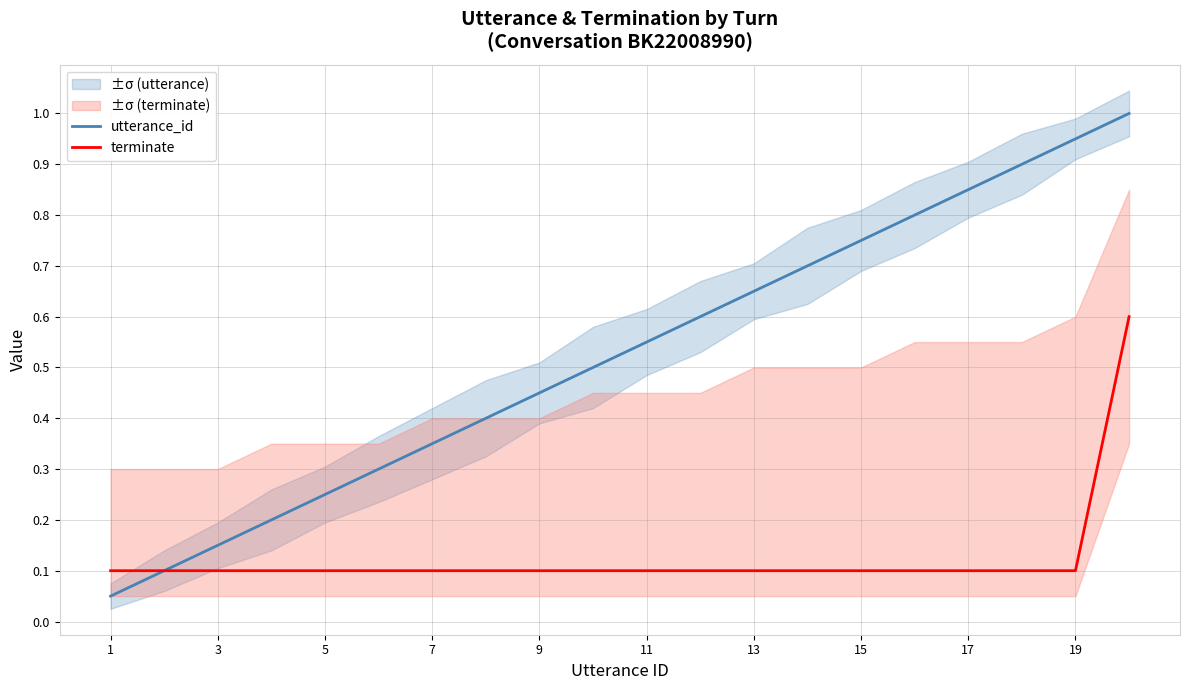

What is the maximum value shown in the chart?

1.0